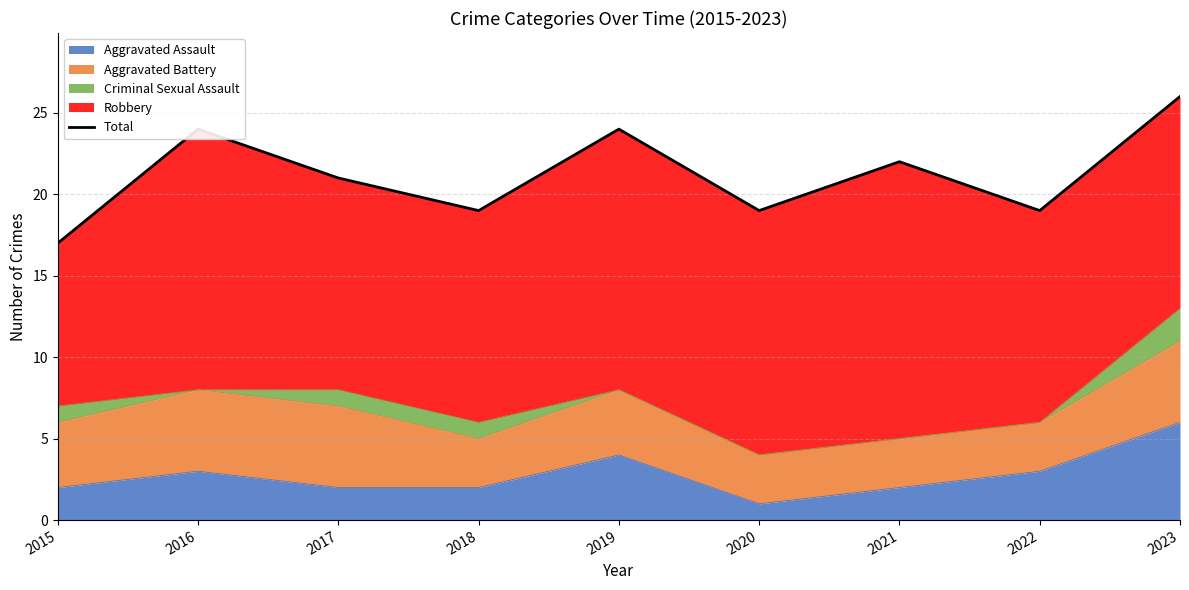

The Aggravated Assault series shows 6 at 2023. True or false?

True